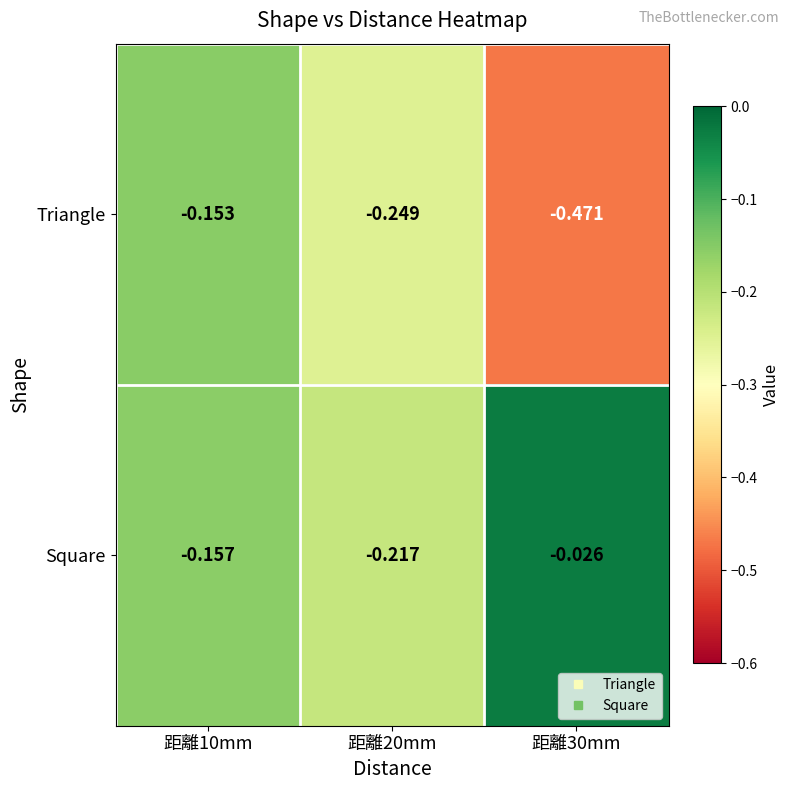

Rank the series by their average value, from highest to lowest.

Square, Triangle